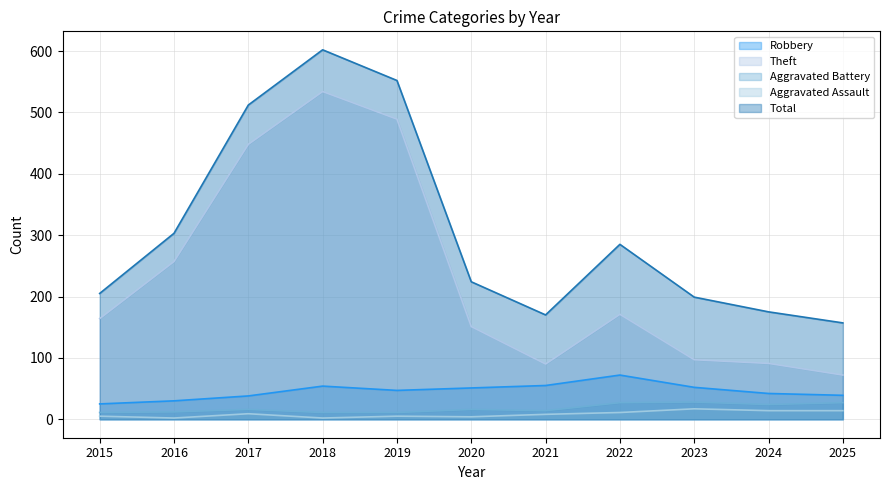

True or false: Theft and Aggravated Assault cross at least once.

False